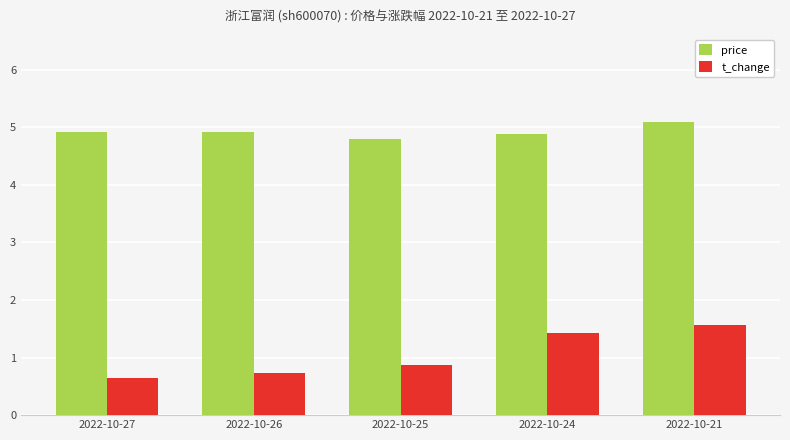

What are all the series names shown in the legend?

price, t_change